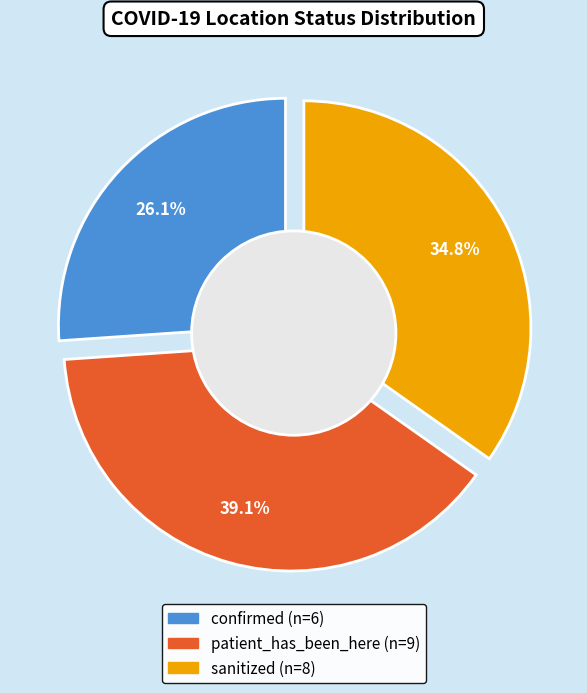

Which slice is the largest?

patient_has_been_here